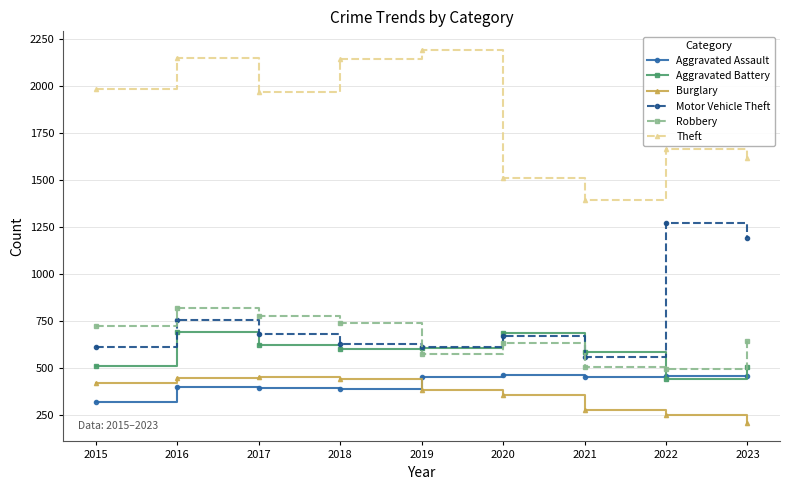

True or false: Theft and Aggravated Assault intersect in this chart.

False